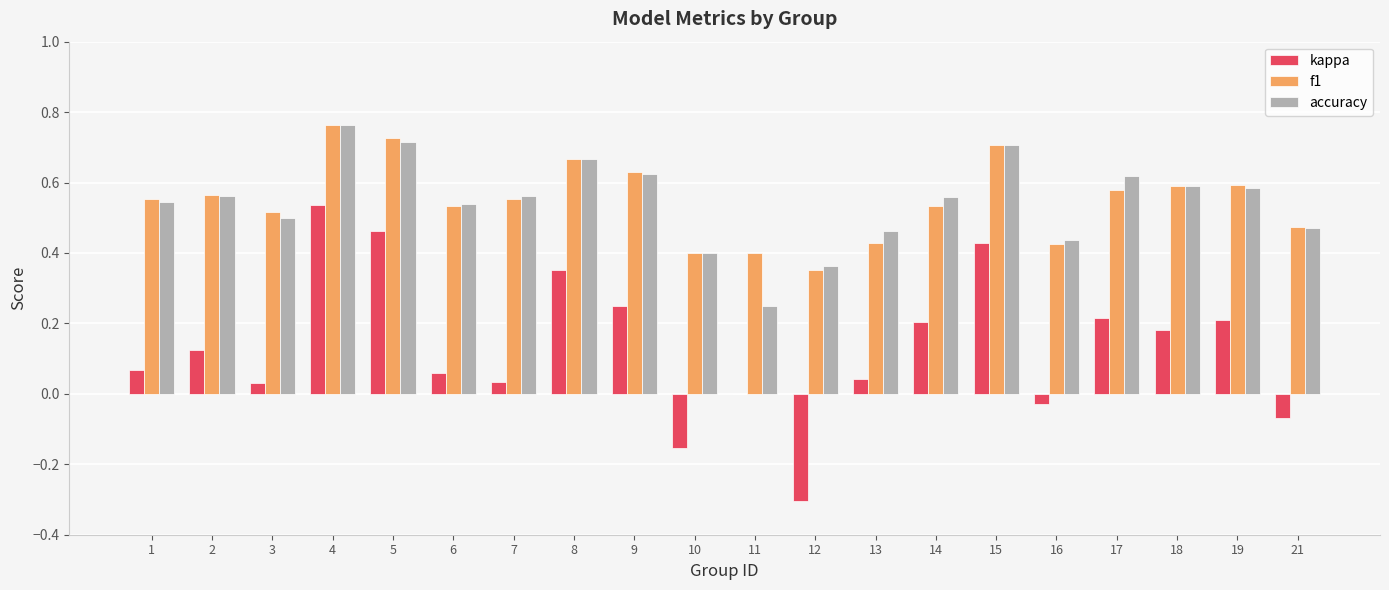

What is the total value across all series at 6?

1.1